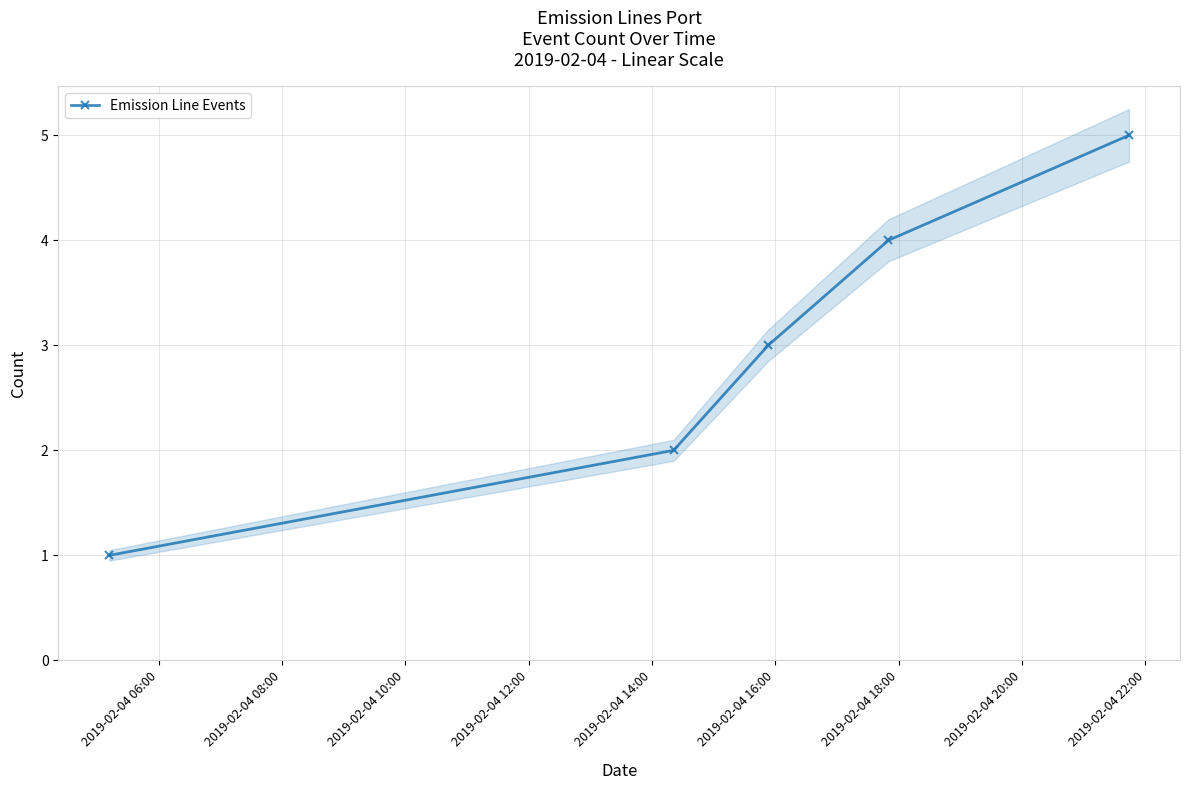

True or false: Emission Line Events has more than 2 points higher than both neighbors.

False